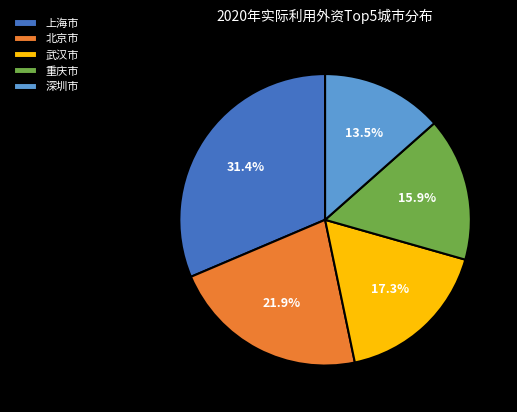

Approximately how many times larger is the value at 深圳市 compared to 武汉市?

0.8